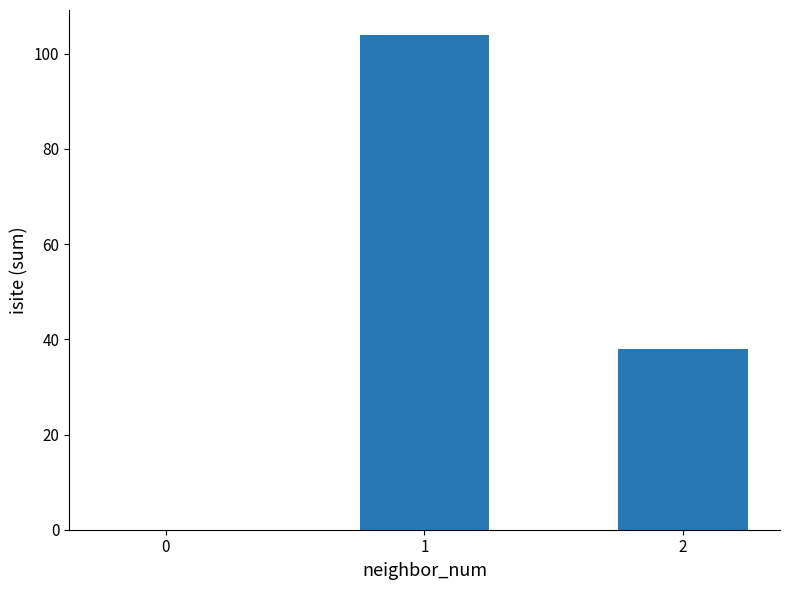

Are the bars grouped side by side (vs. stacked)?

No